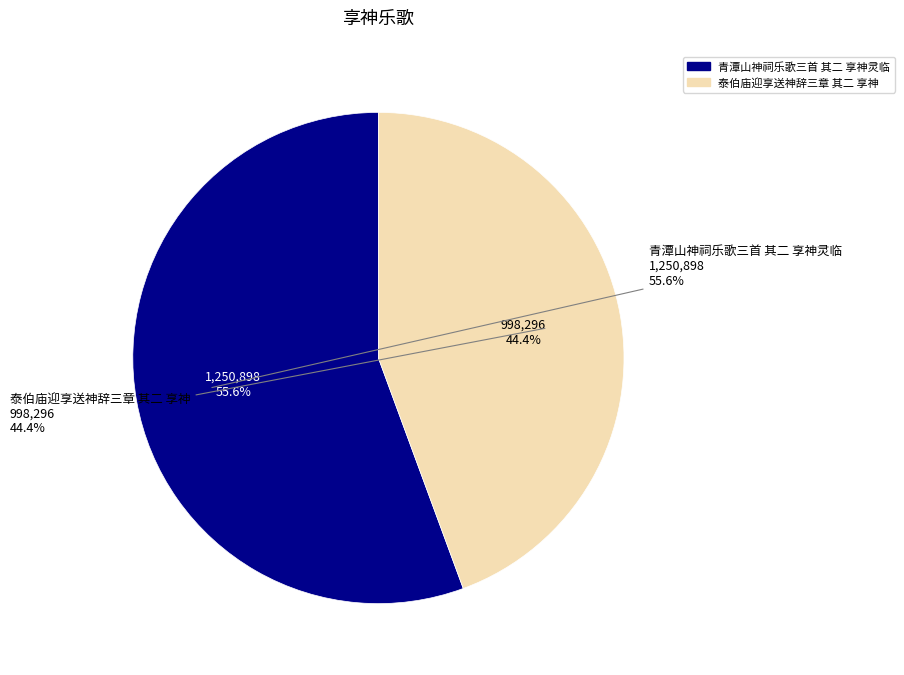

Which category accounts for the majority?

青潭山神祠乐歌三首 其二 享神灵临